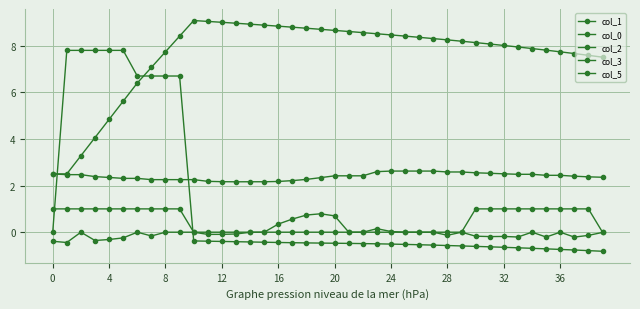

Count the number of categories in the chart.

40